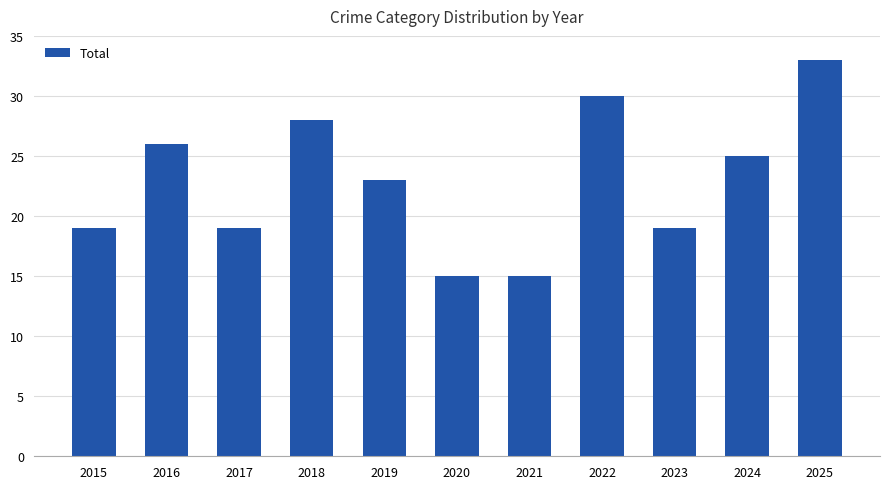

Read the value at 2021.

15